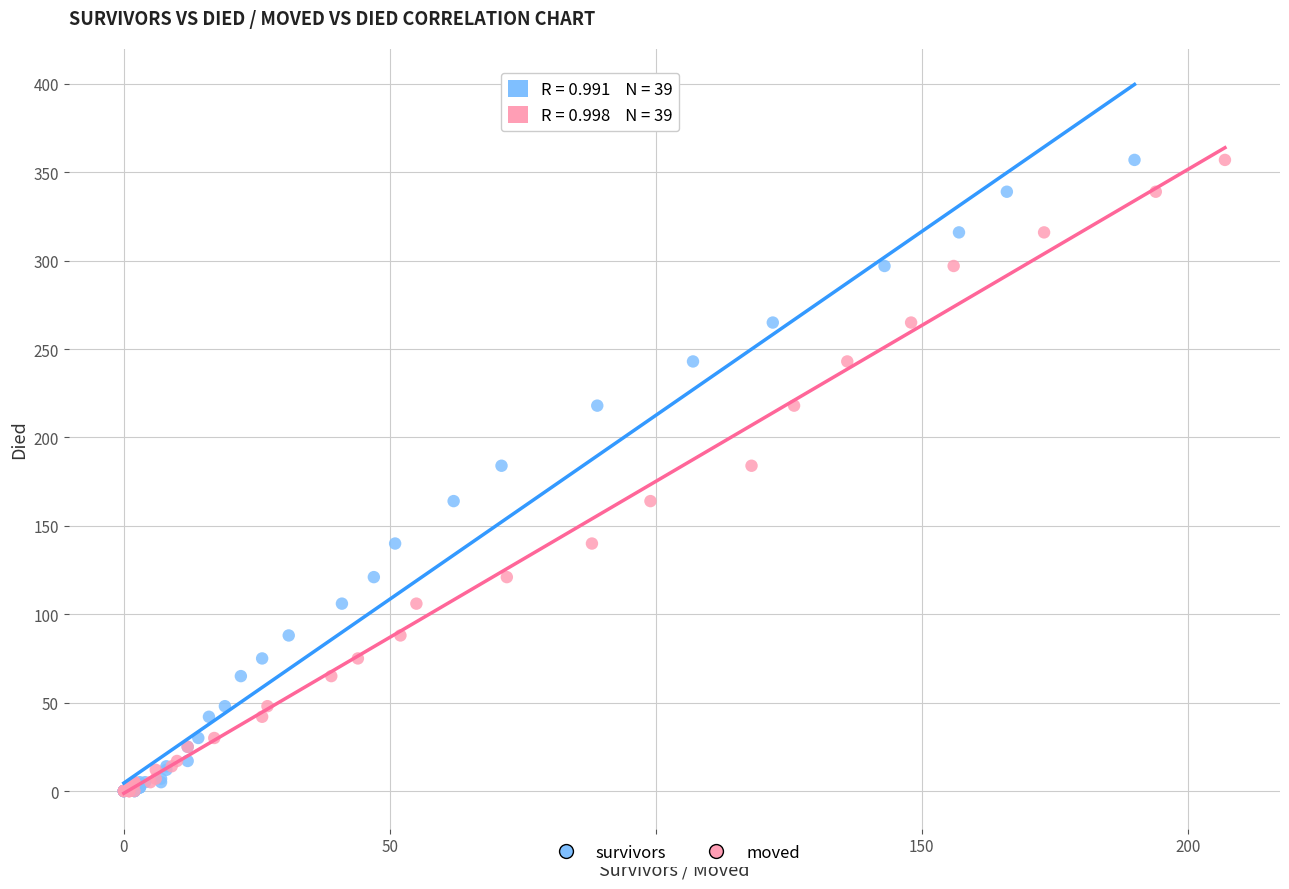

What are all the series names shown in the legend?

survivors, moved